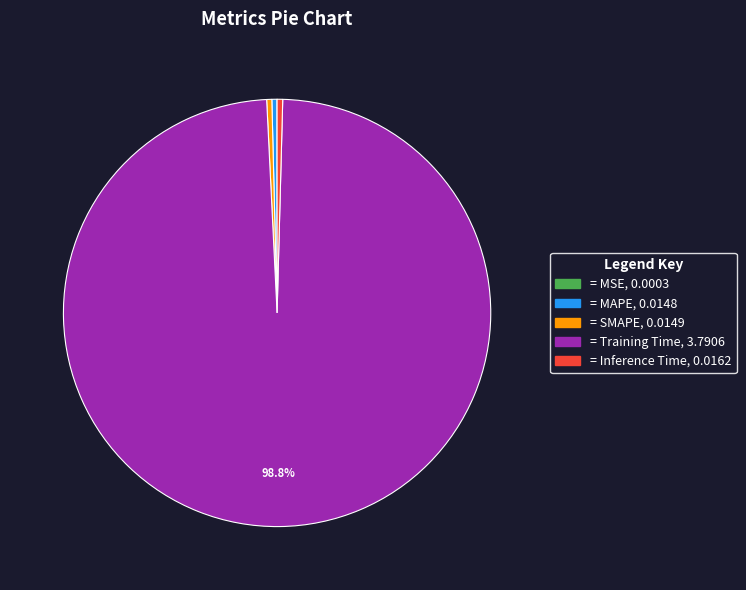

Is there any slice that represents more than half of the pie?

Yes